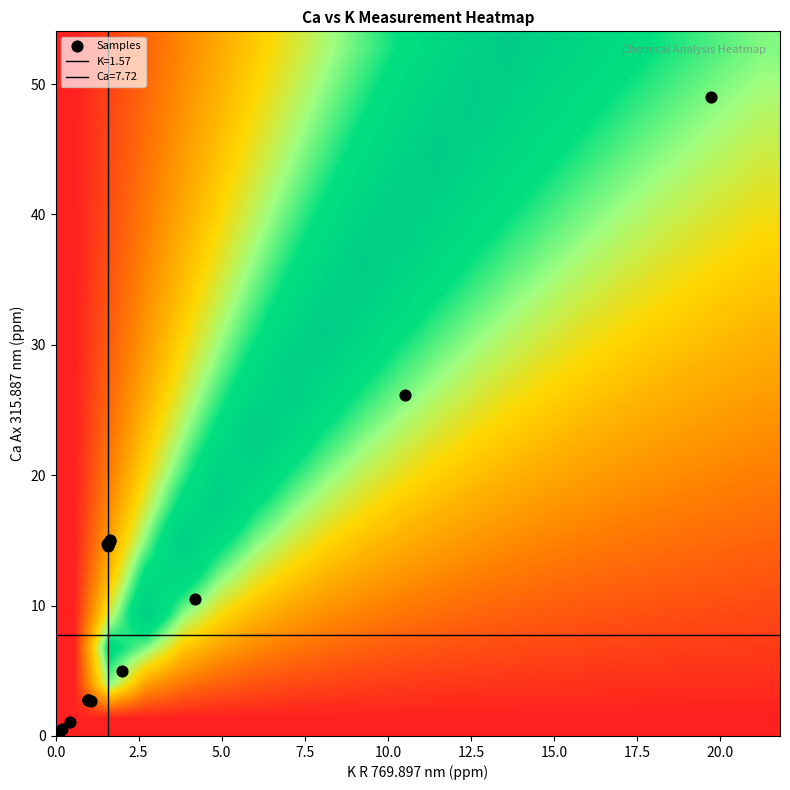

How many categories are shown in the chart?

20